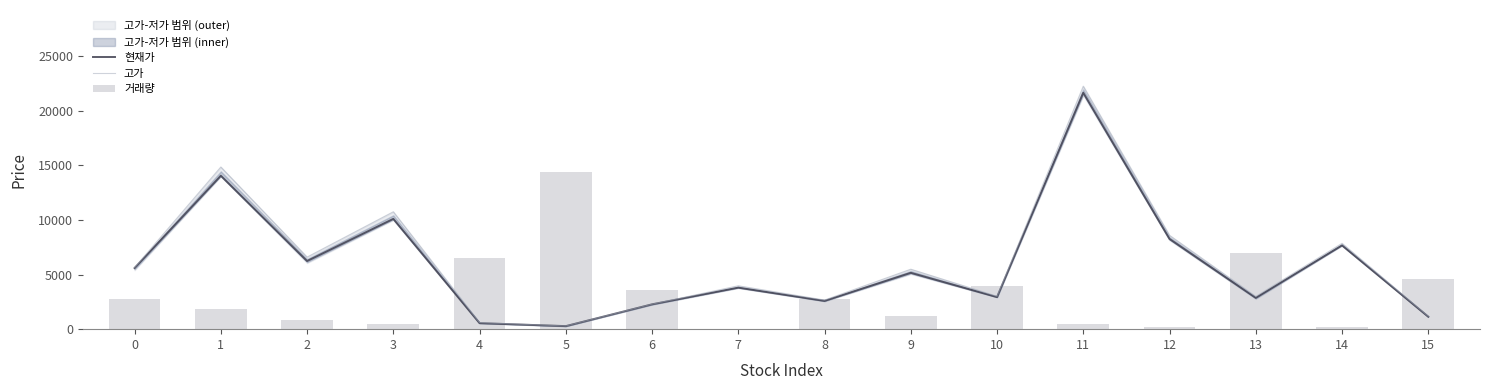

What is the sum of the 거래량 values at 14 and 5?

14666.5